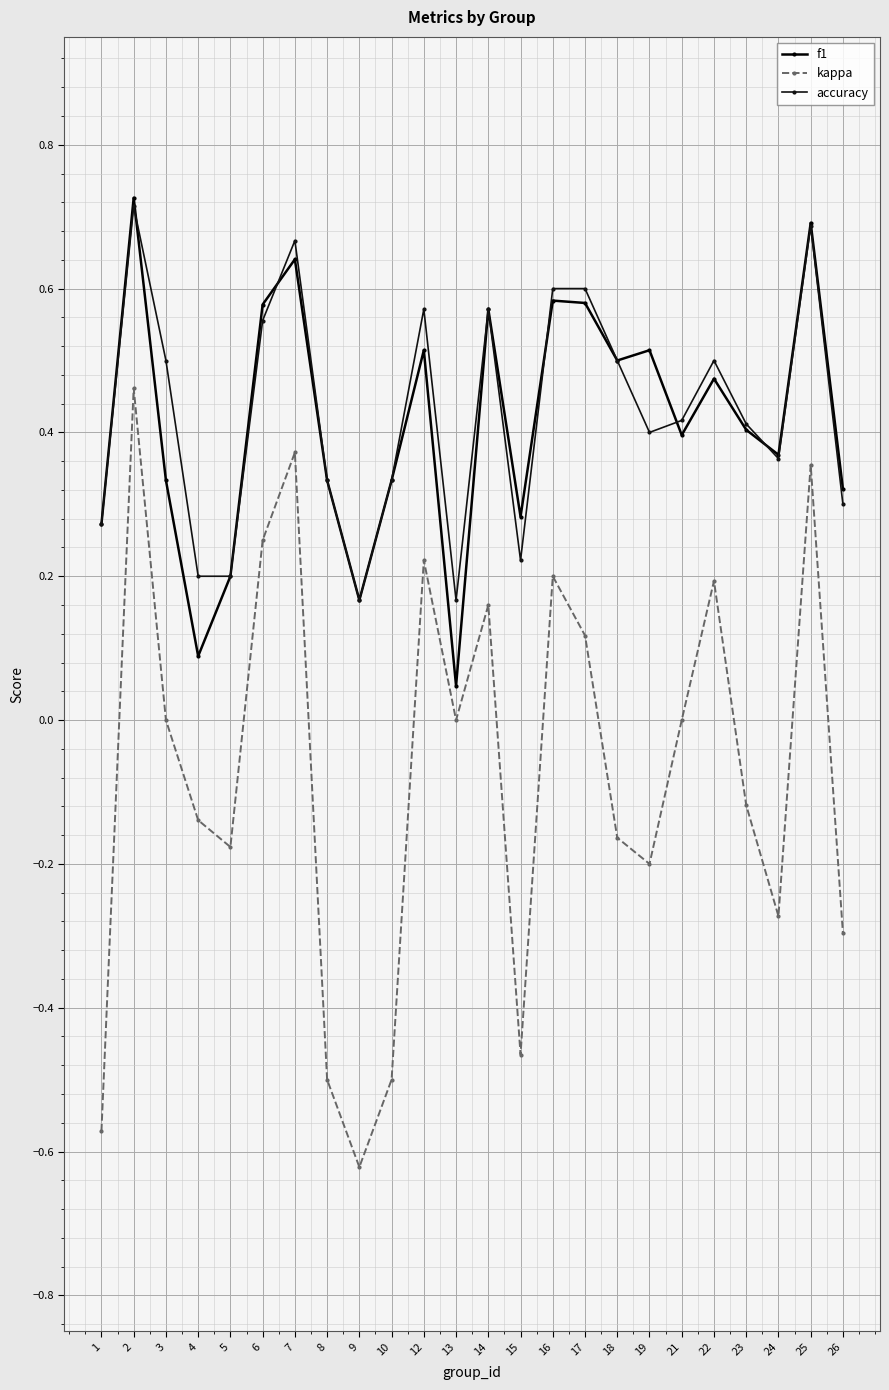

How many accuracy values are between 0 and 1?

24